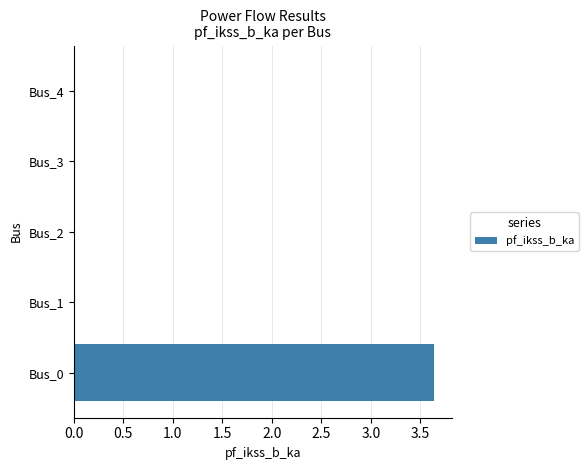

Are the bars grouped side by side (vs. stacked)?

No